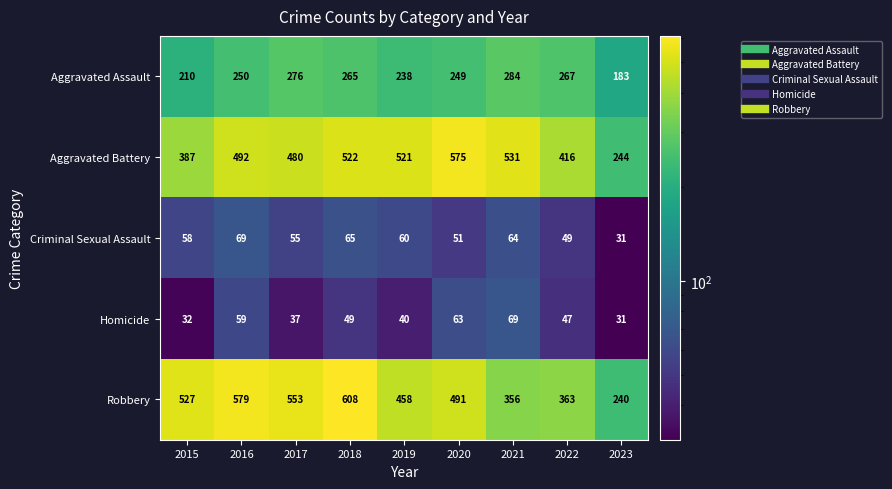

At which category is the sum across all series the highest?

2018